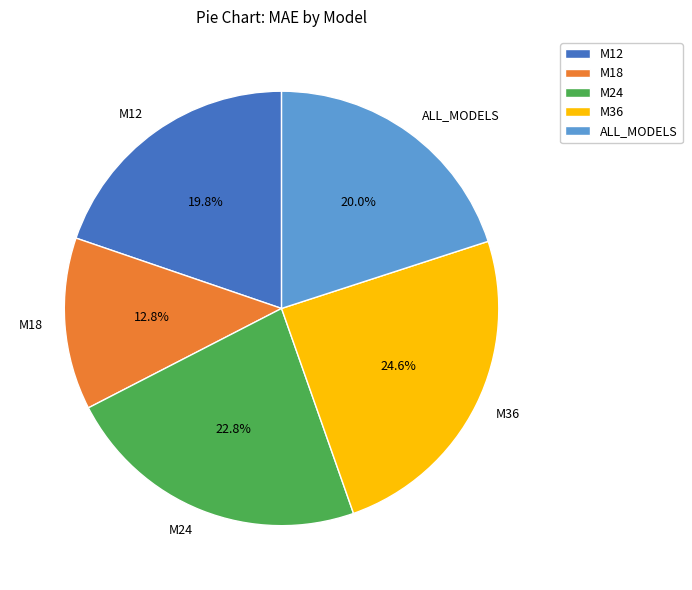

Is there any slice that represents more than half of the pie?

No